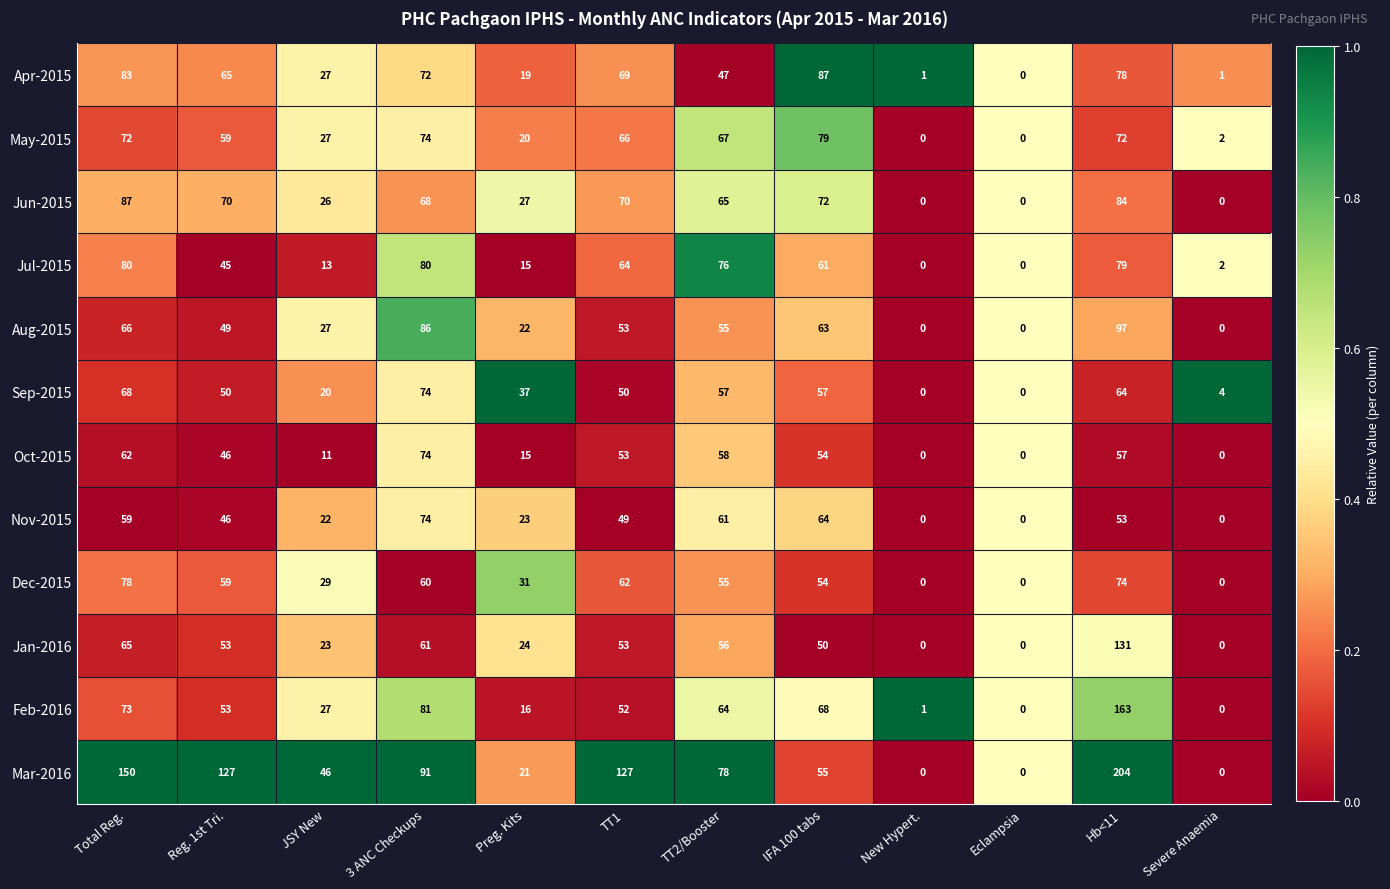

Which series has the largest range (max minus min)?

Mar-2016